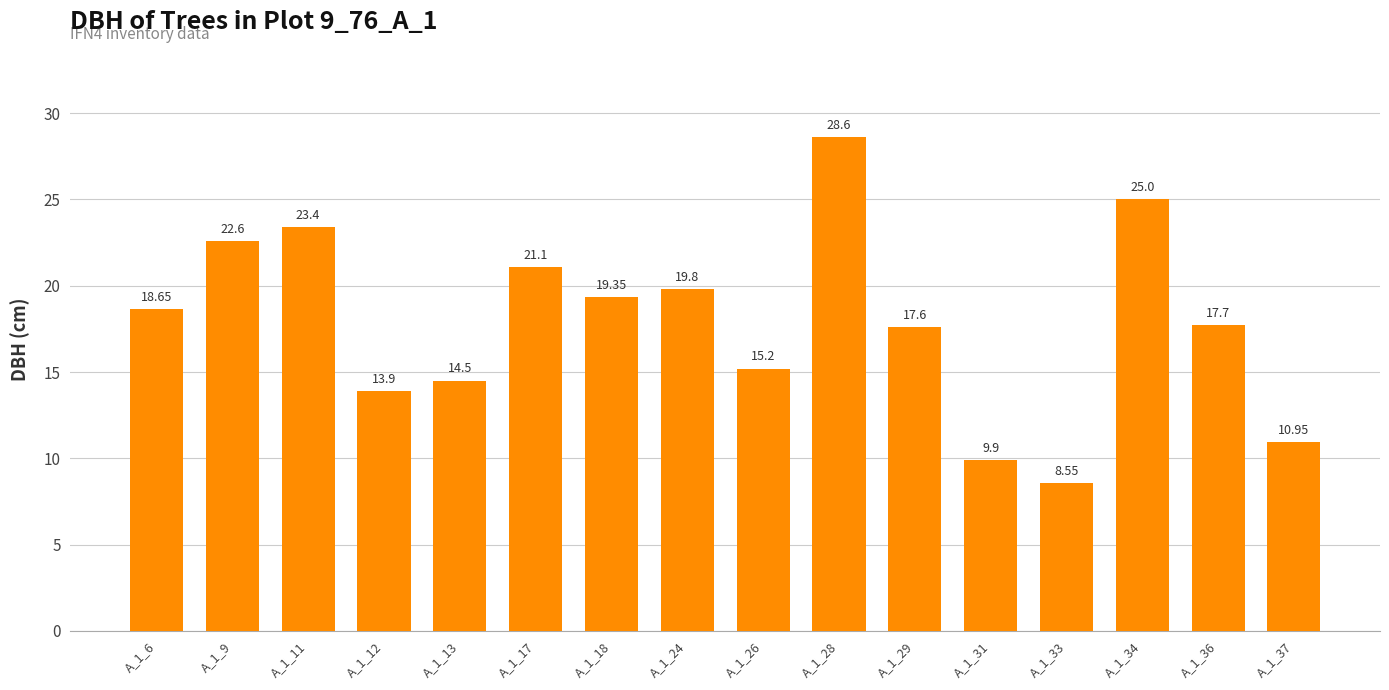

Are the bars grouped side by side (vs. stacked)?

No